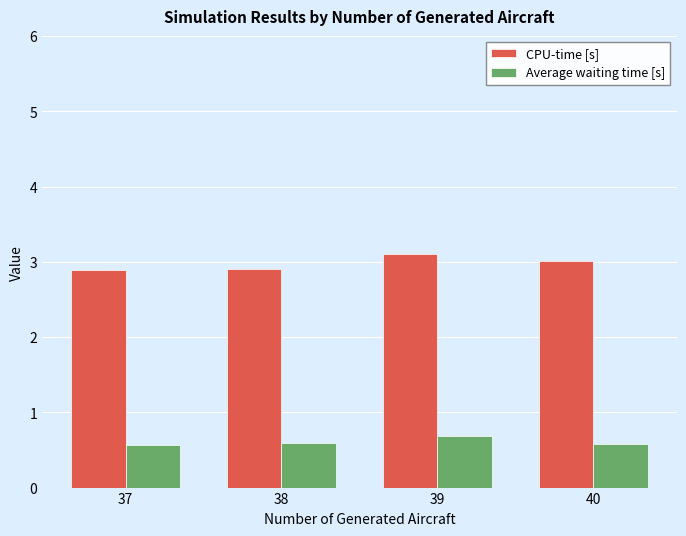

Is it true that Average waiting time [s] equals 0.6 at 40?

True